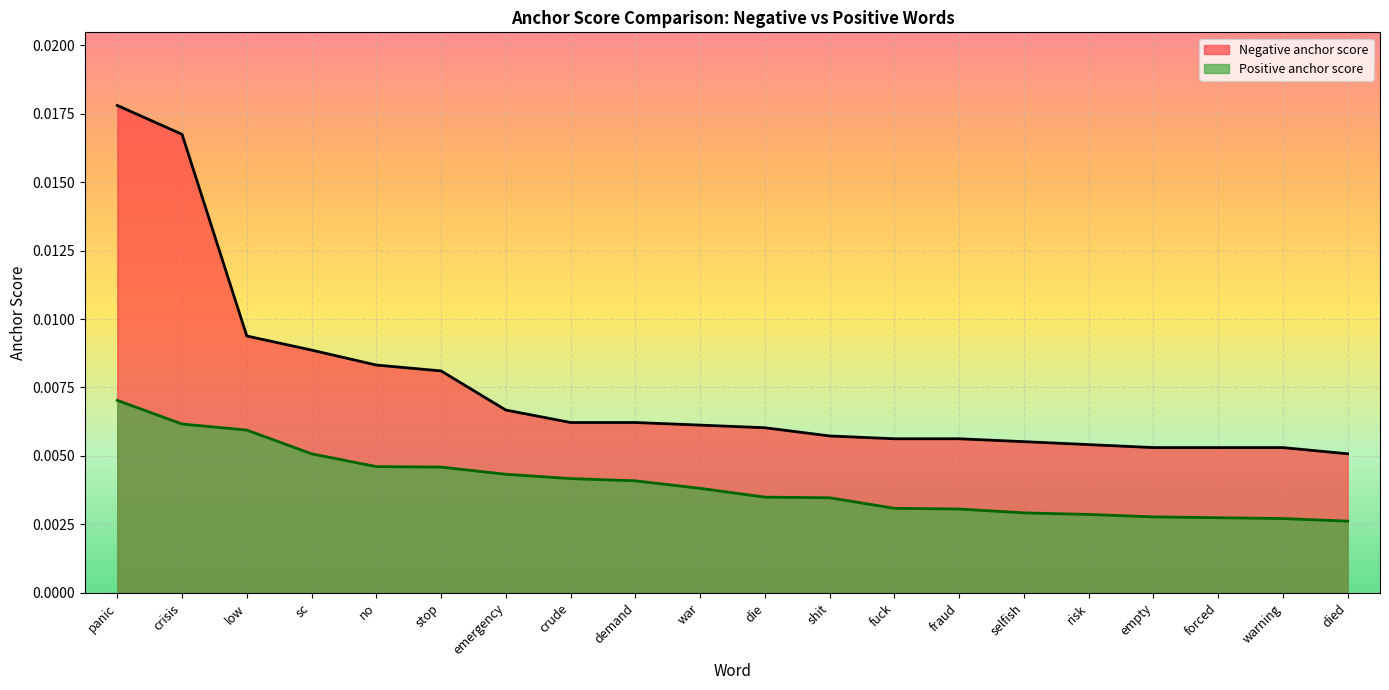

Which series has the largest total across all categories?

Negative anchor score